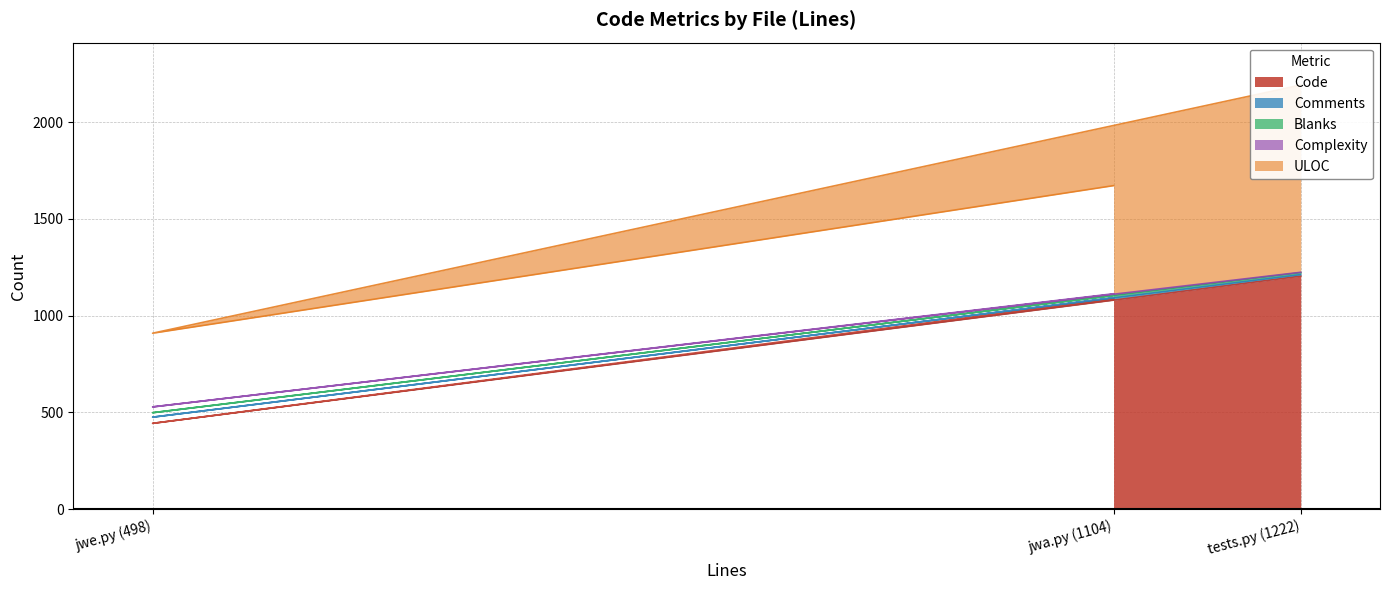

Is it true that Code equals 443 at jwe.py (498)?

True